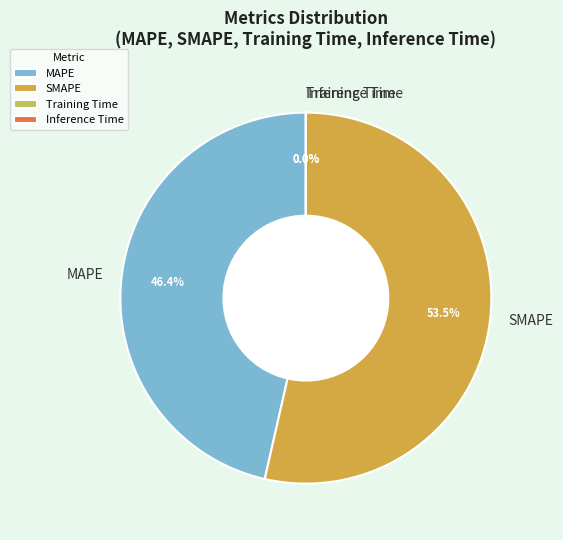

Which slice is the largest?

SMAPE